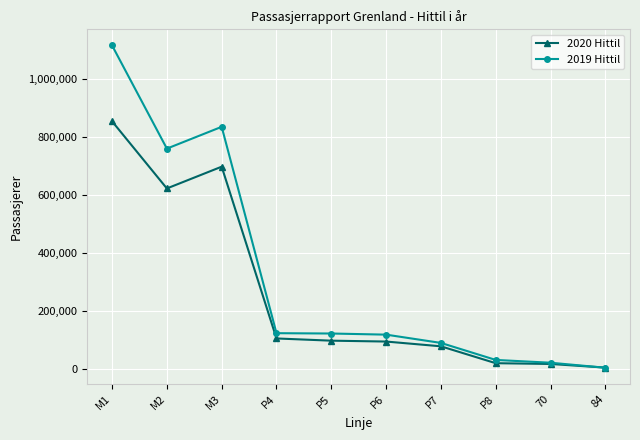

What position from the left is P6?

6